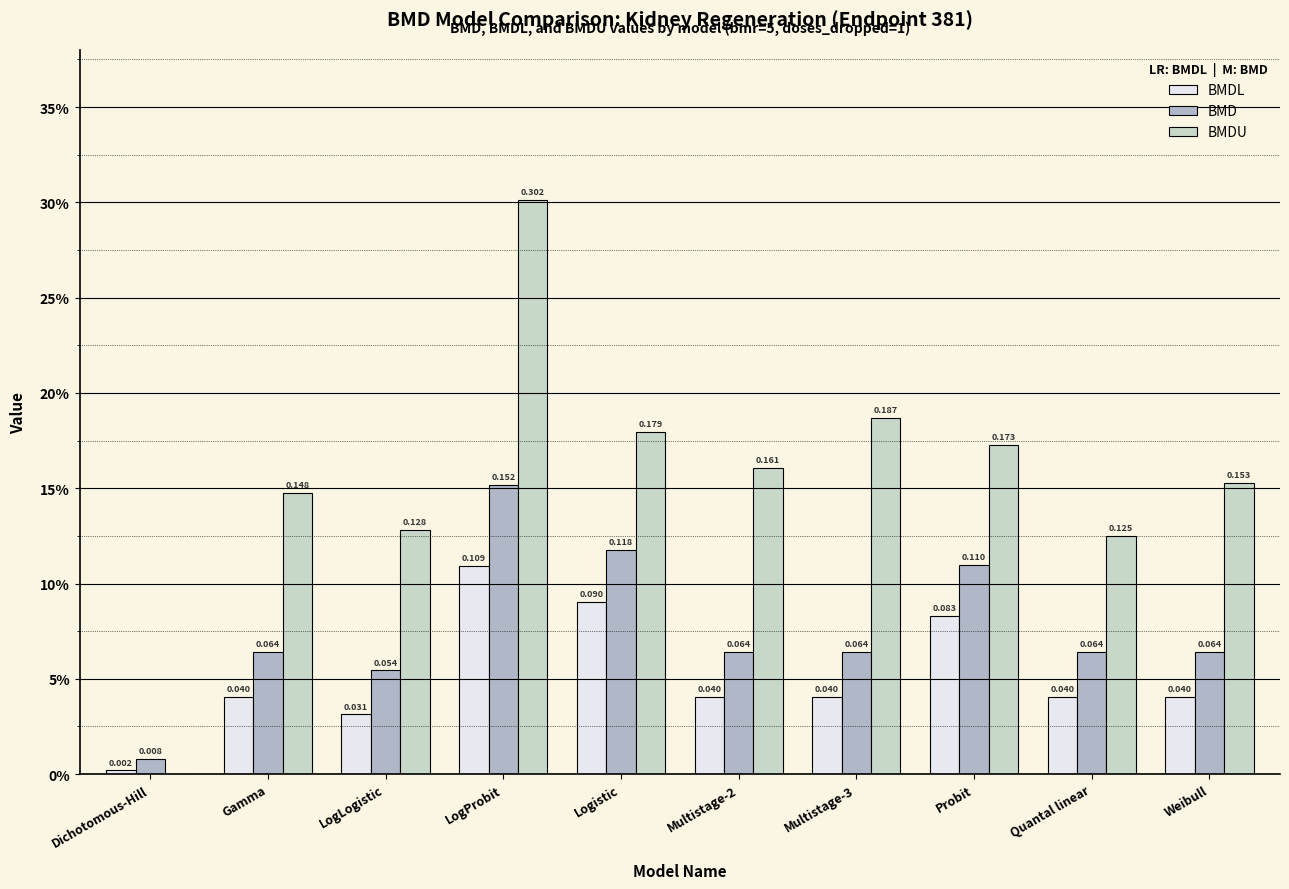

Which series has the widest spread of values?

BMDU